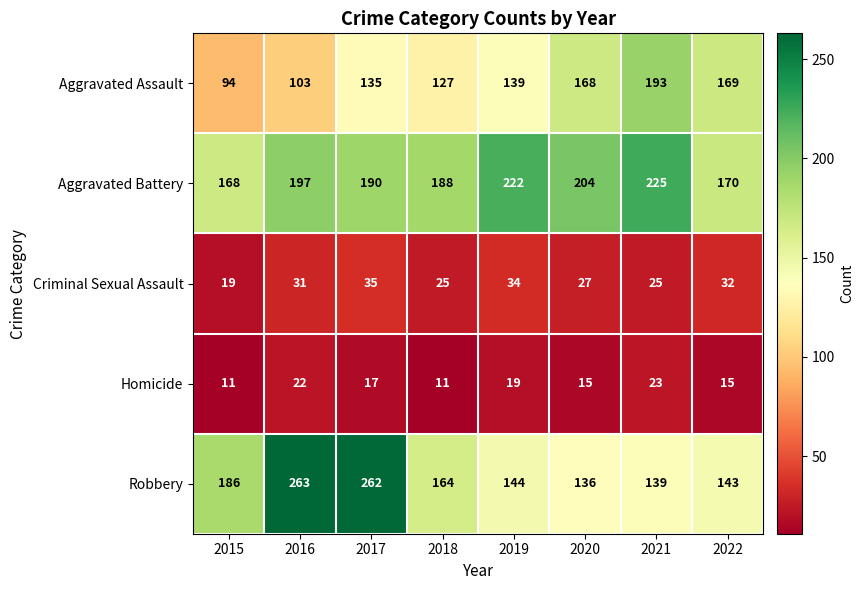

How many data points does each series have?

8